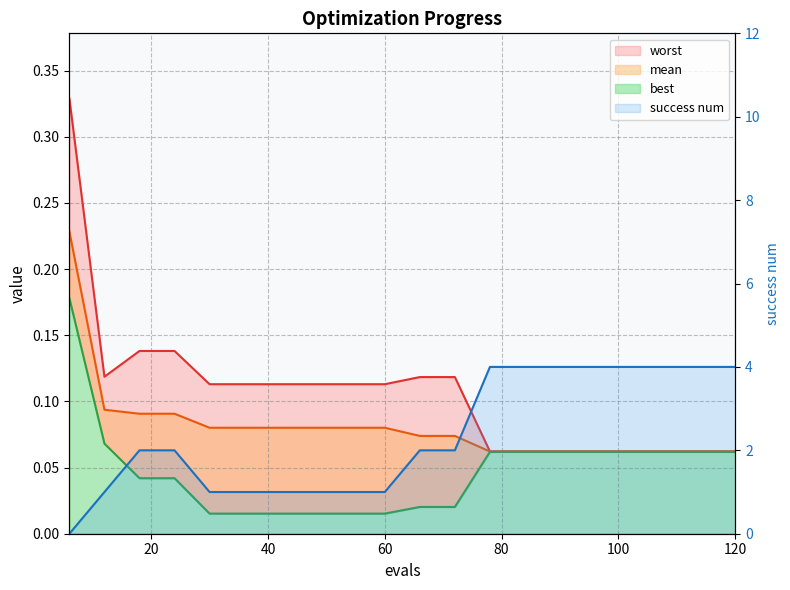

True or false: mean and worst cross at least once.

False